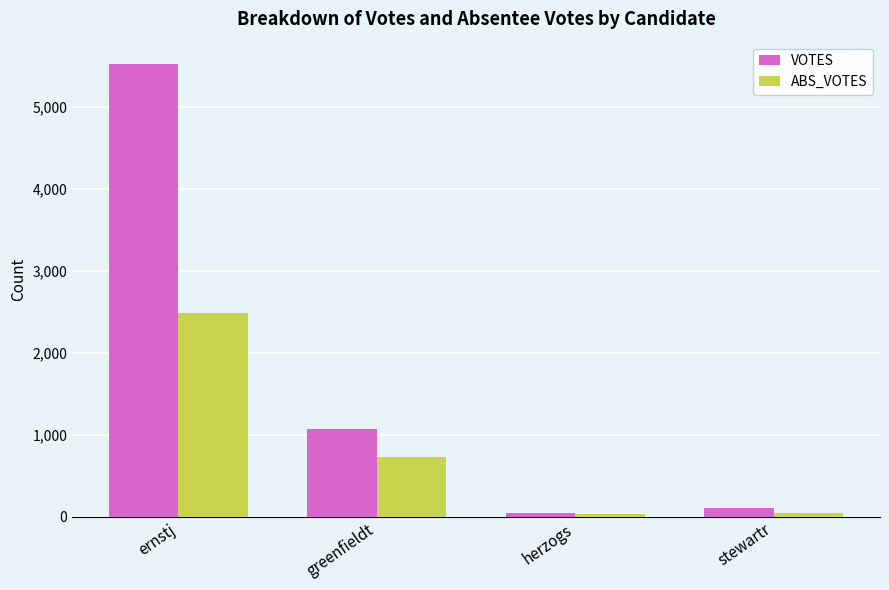

Where is VOTES nearest to the value 2786?

greenfieldt